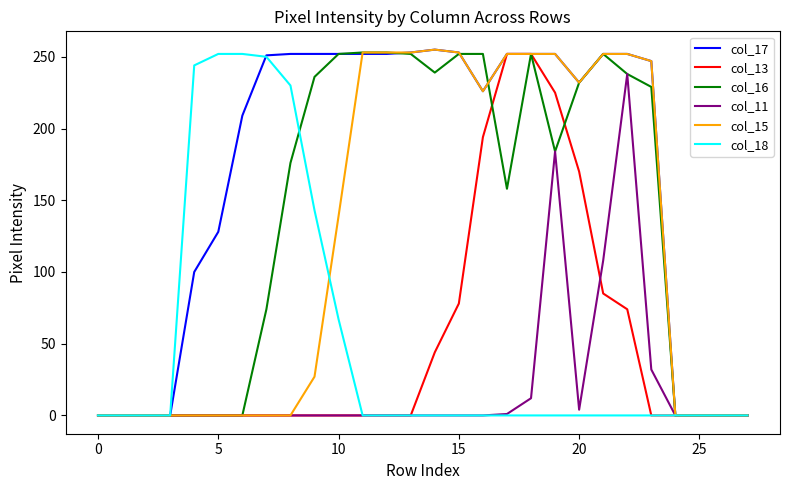

What is the maximum value shown in the chart?

255